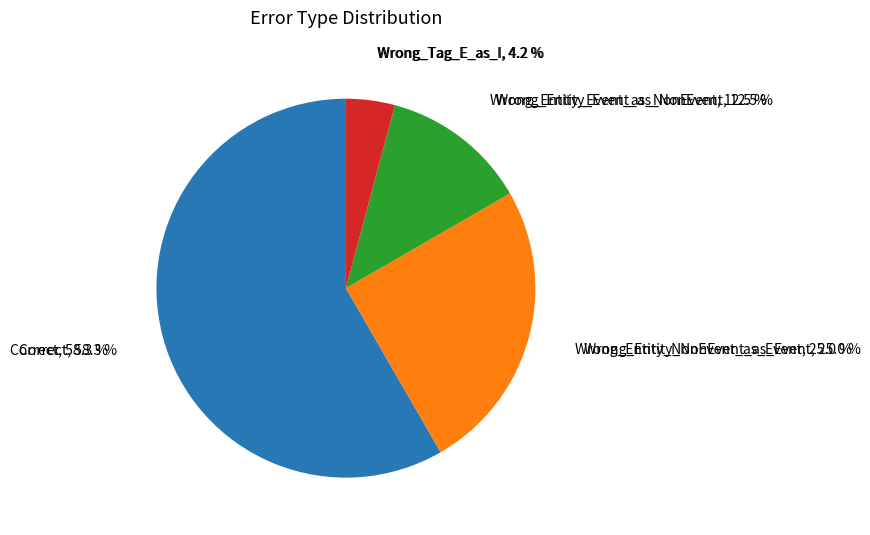

How many slices are in this pie chart?

4